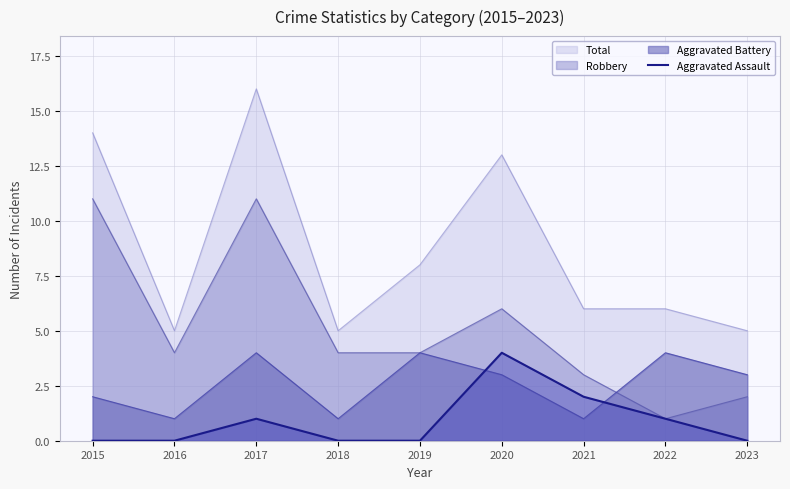

At 2015, list the series in order from largest to smallest.

Total, Robbery, Aggravated Battery, Aggravated Assault